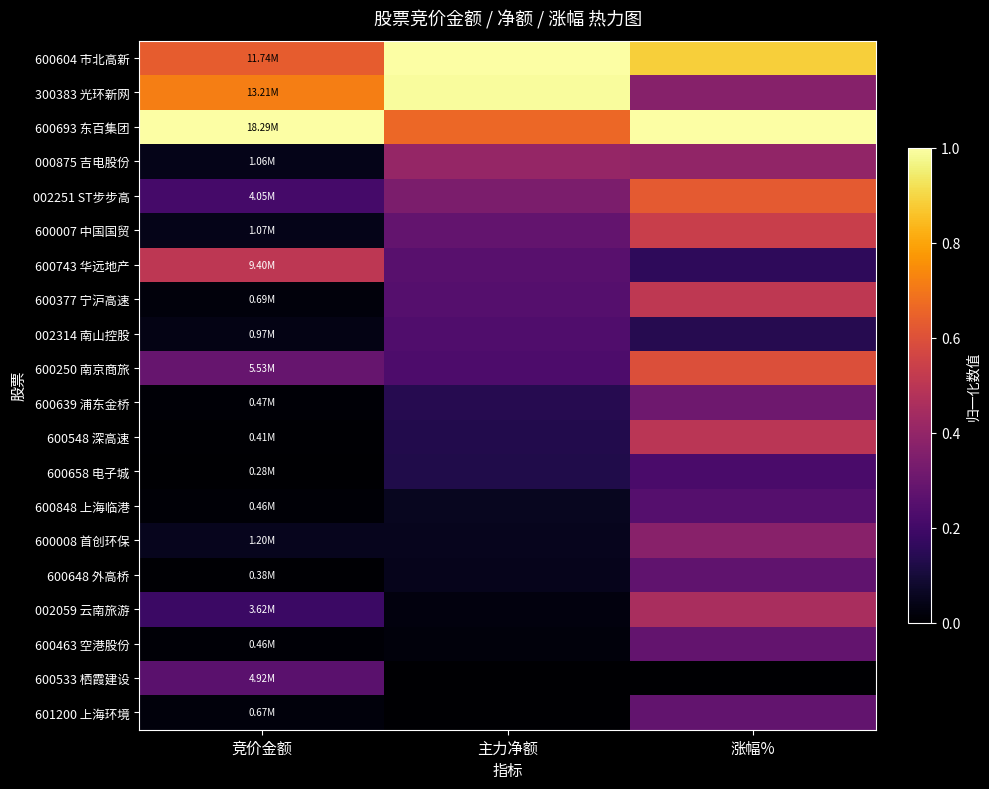

Count the number of categories in the chart.

3